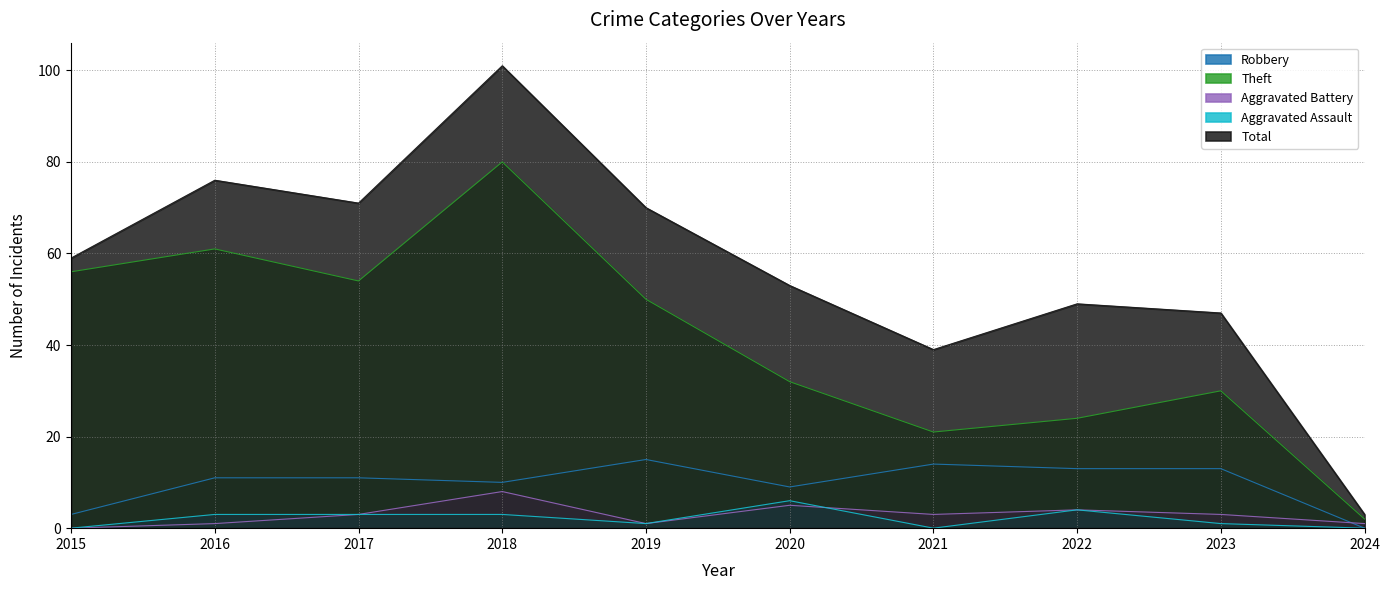

What is the sum of the Aggravated Battery values at 2016 and 2015?

1